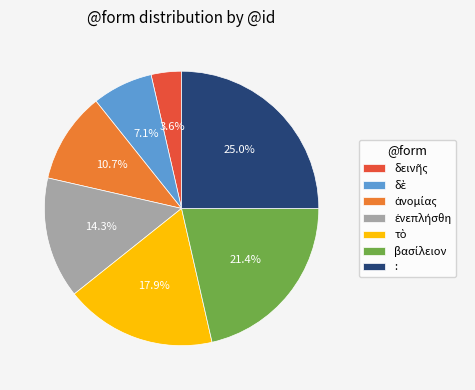

Which category has the biggest portion of the pie?

: